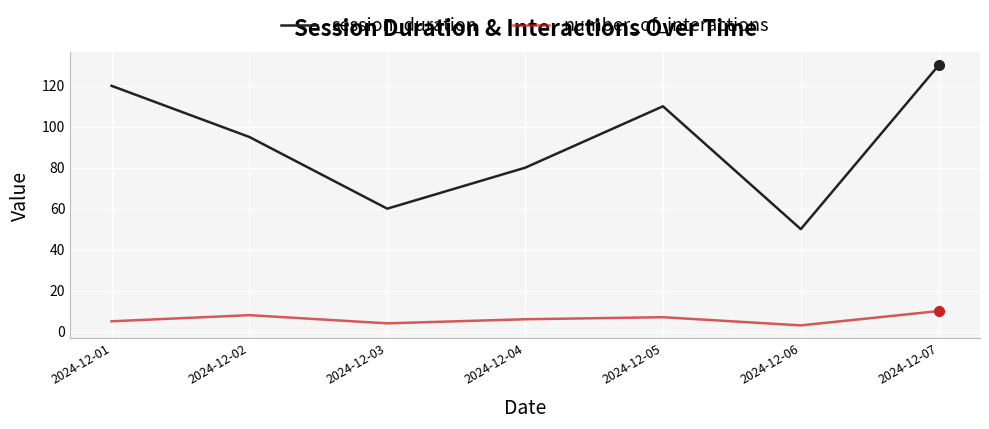

What are all the series names shown in the legend?

session_duration, number_of_interactions